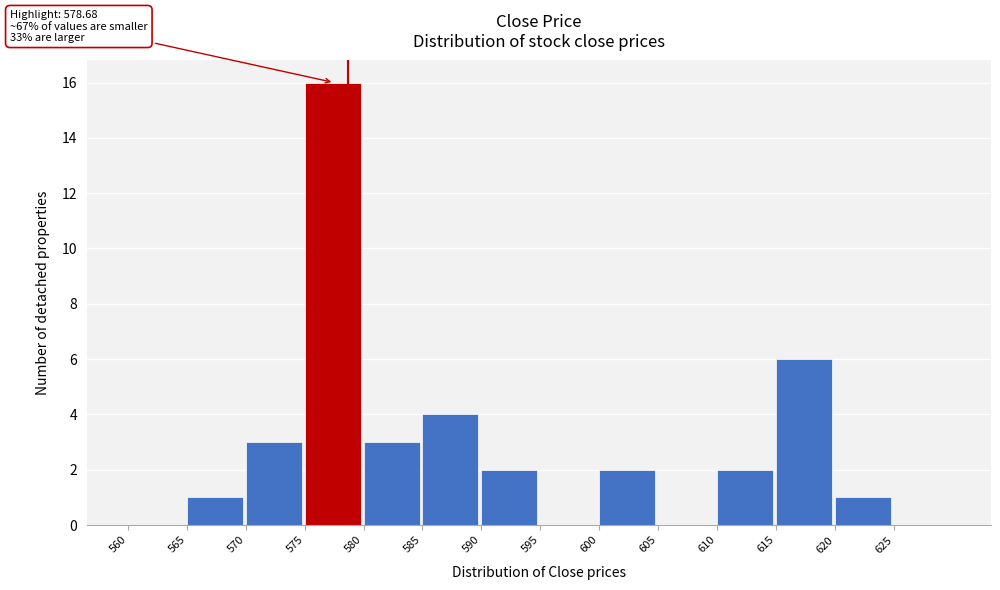

Which range on the x-axis has the tallest bar?

575 to 580